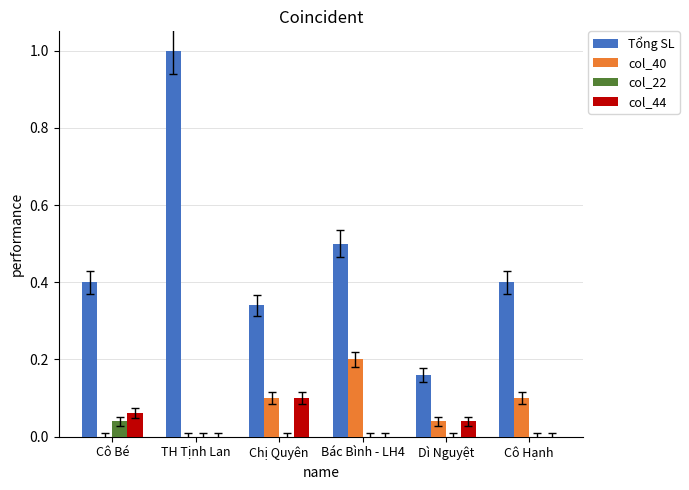

Which series changed the most between TH Tịnh Lan and Dì Nguyệt?

Tổng SL